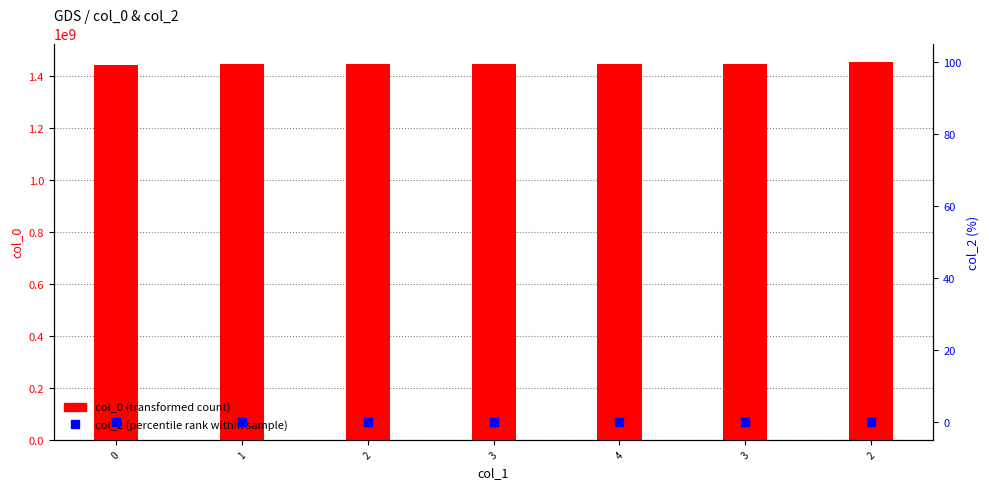

What is the total value across all series at 3?

1447243674